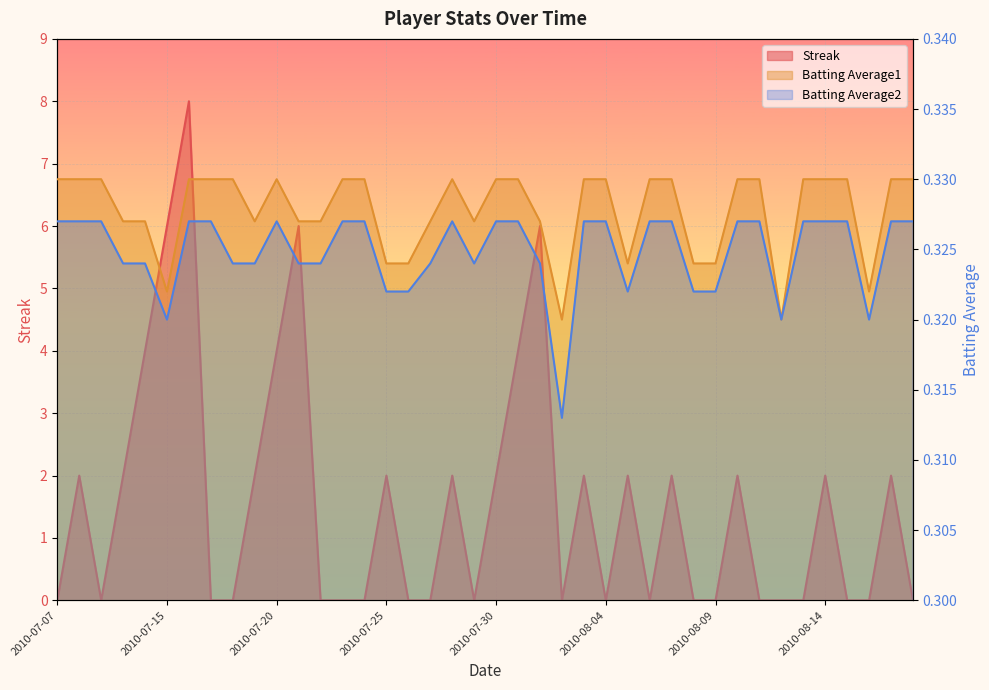

Which category has the highest value across all series?

2010-07-16